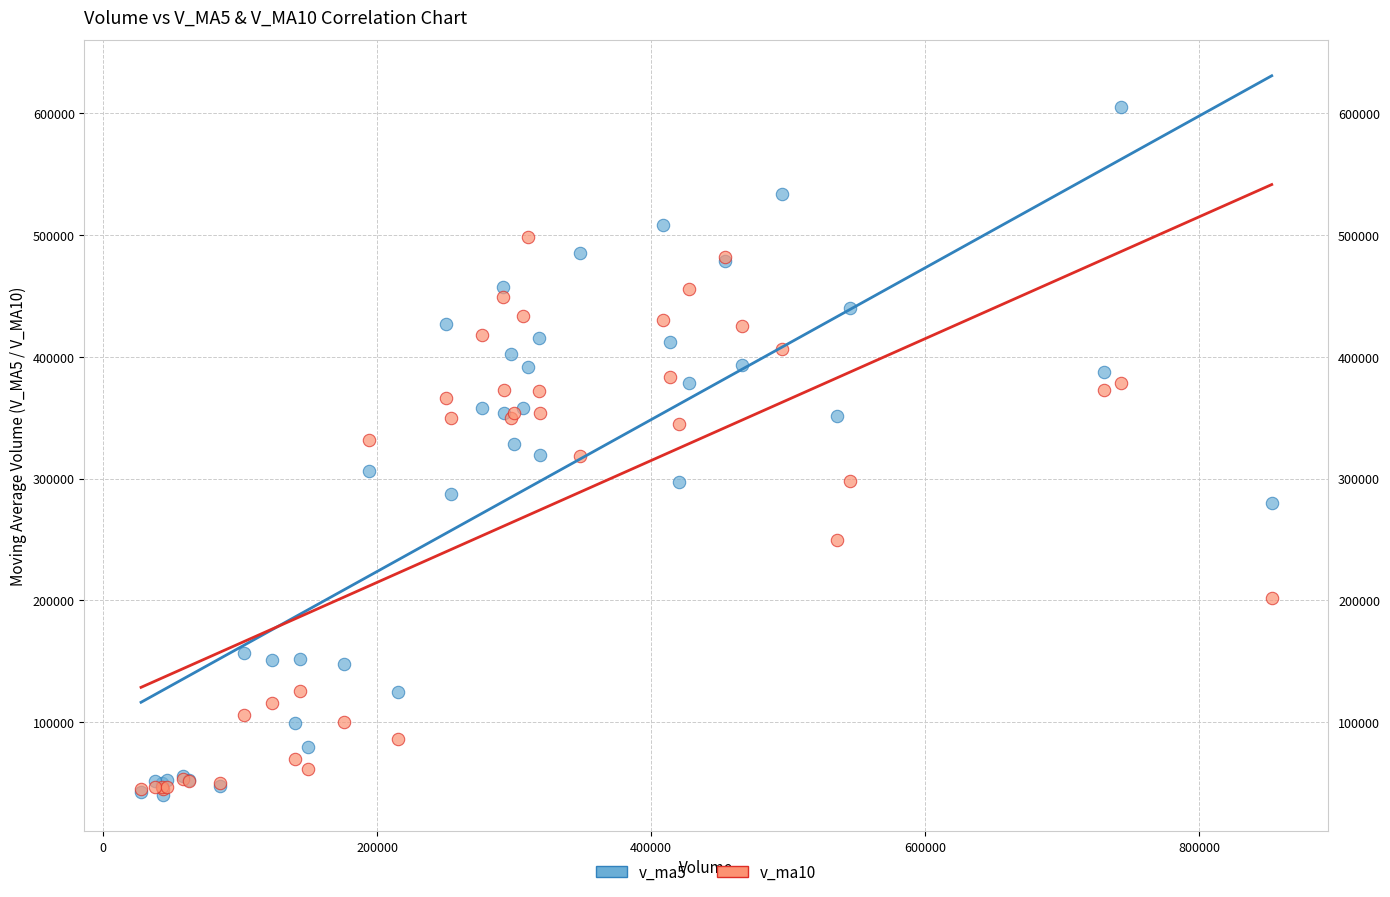

Which series has the widest spread of Y values?

v_ma5